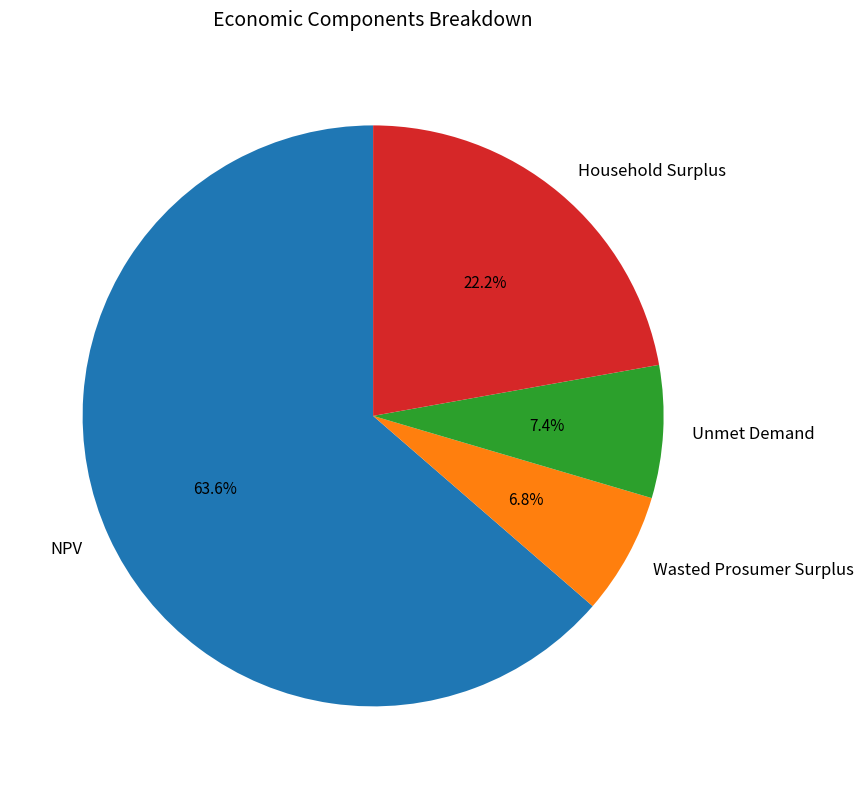

How many slices are in this pie chart?

4